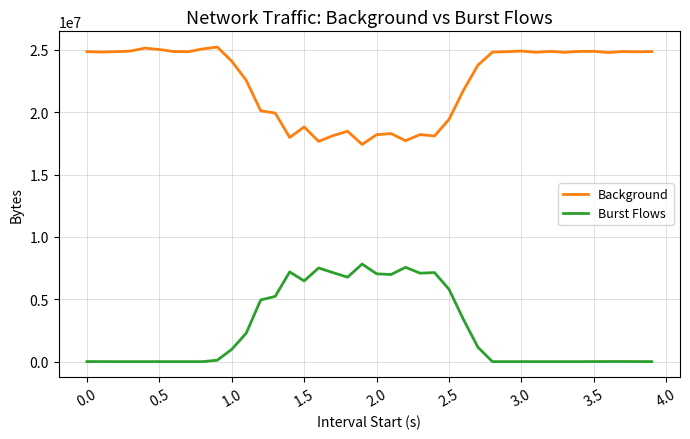

List the series in order of their peak value, lowest first.

Burst Flows, Background